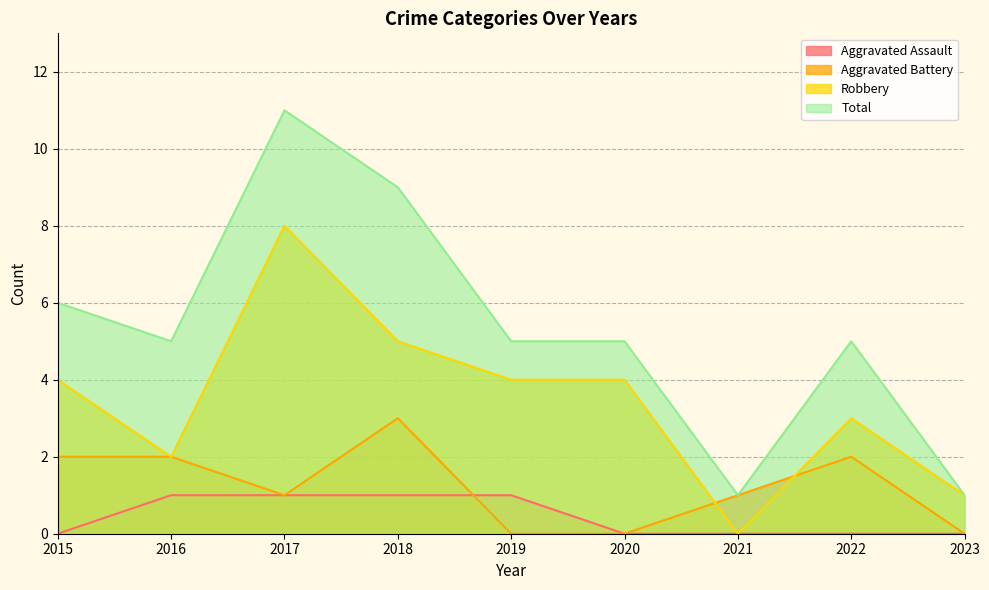

True or false: Total has a value of 1 at 2023.

True